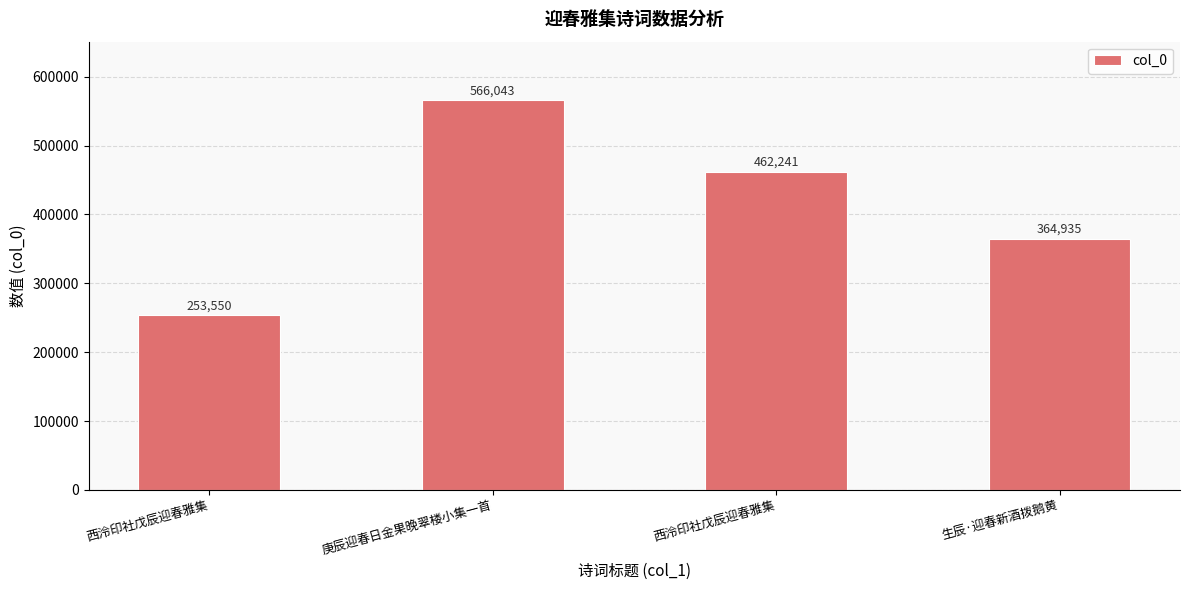

What is the maximum value shown in the chart?

566043